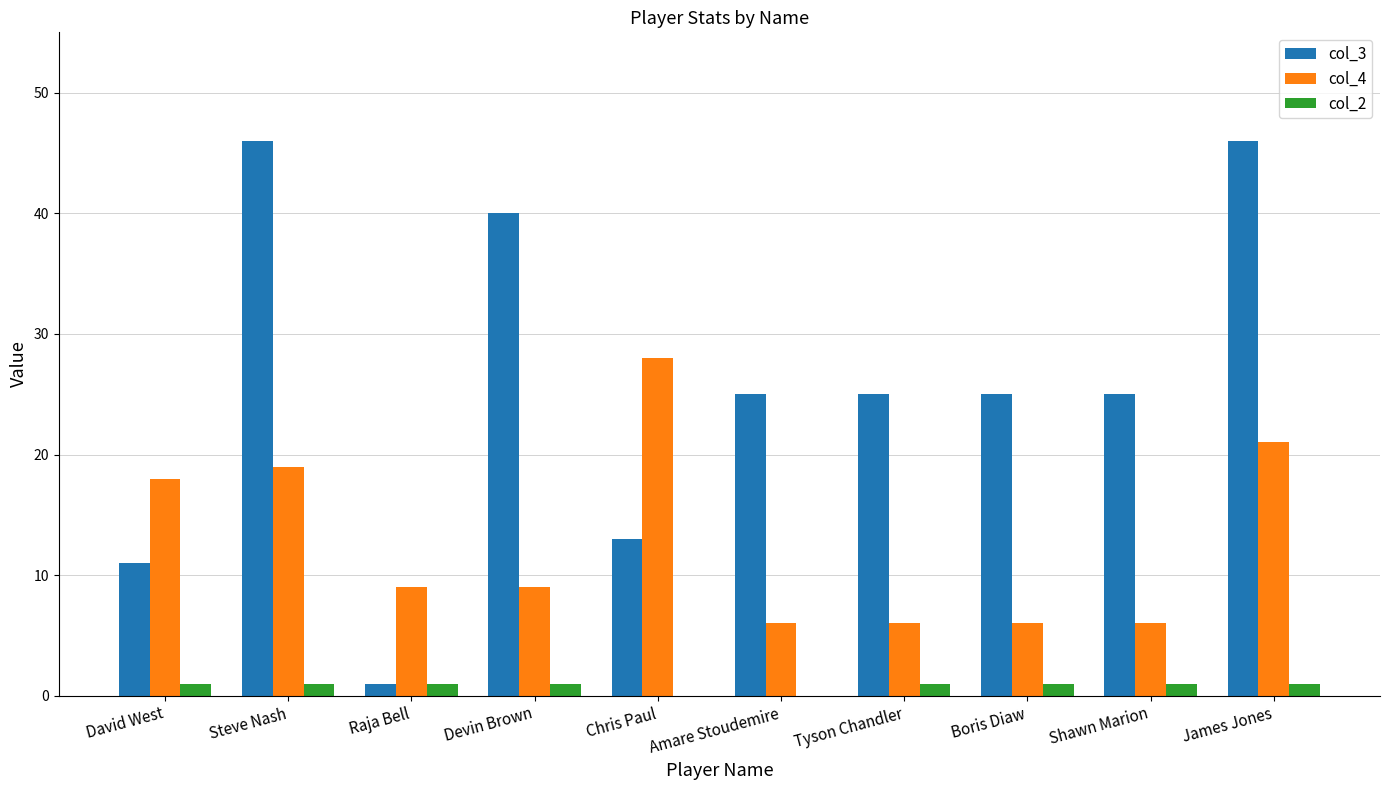

The value of col_4 at Chris Paul is 28. True or false?

True